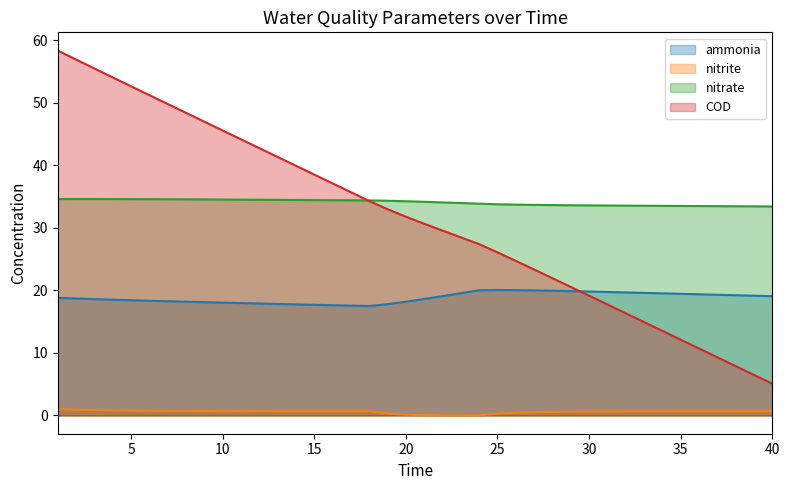

The value of COD at 18 is 19.1. True or false?

False